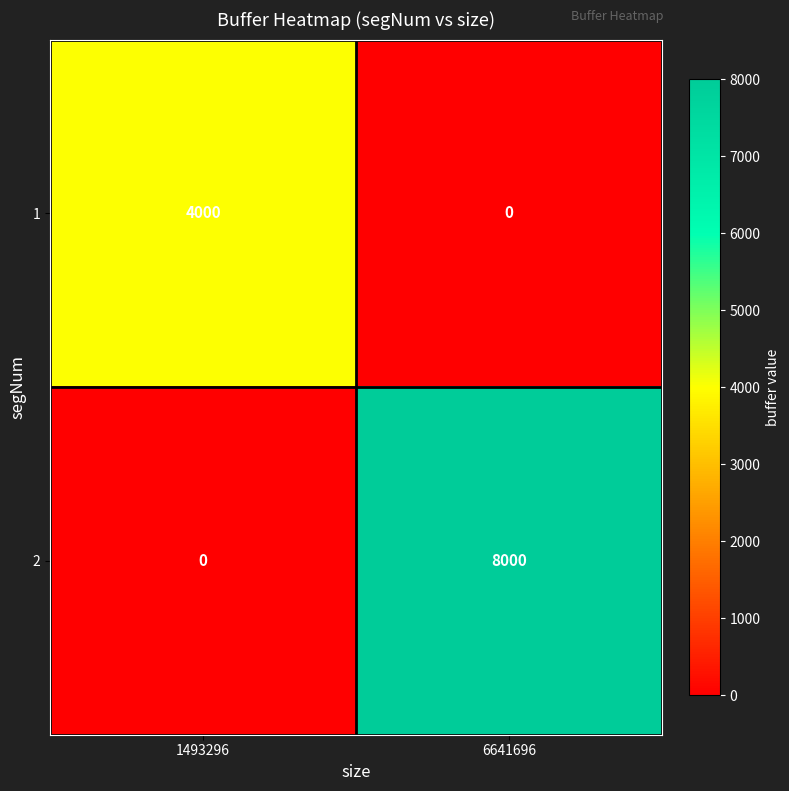

Which series has the widest spread of values?

2